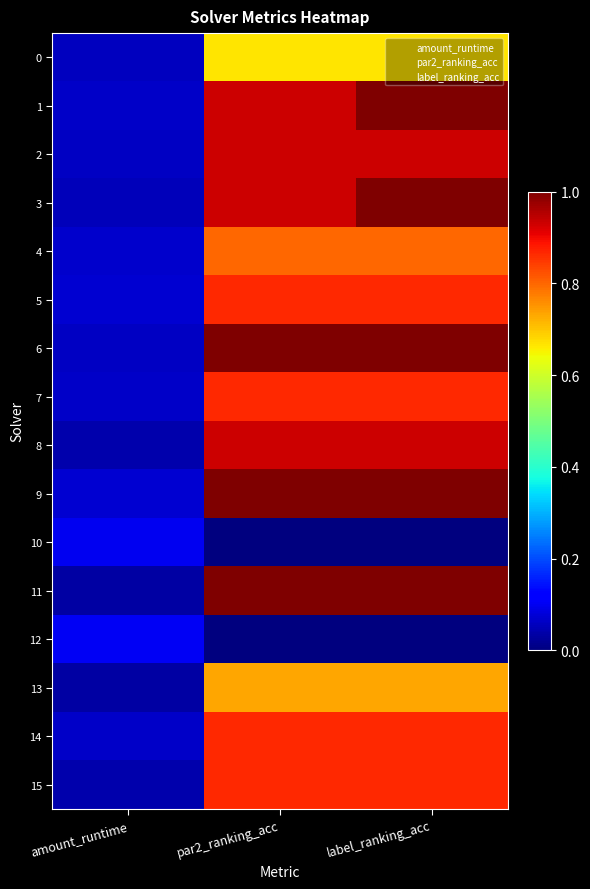

List the series in order of their peak value, highest first.

1, 3, 6, 9, 11, 2, 8, 5, 7, 14, 15, 4, 13, 0, 12, 10